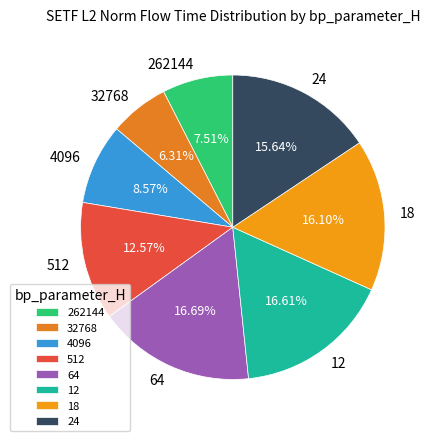

Count the number of slices in the pie.

8